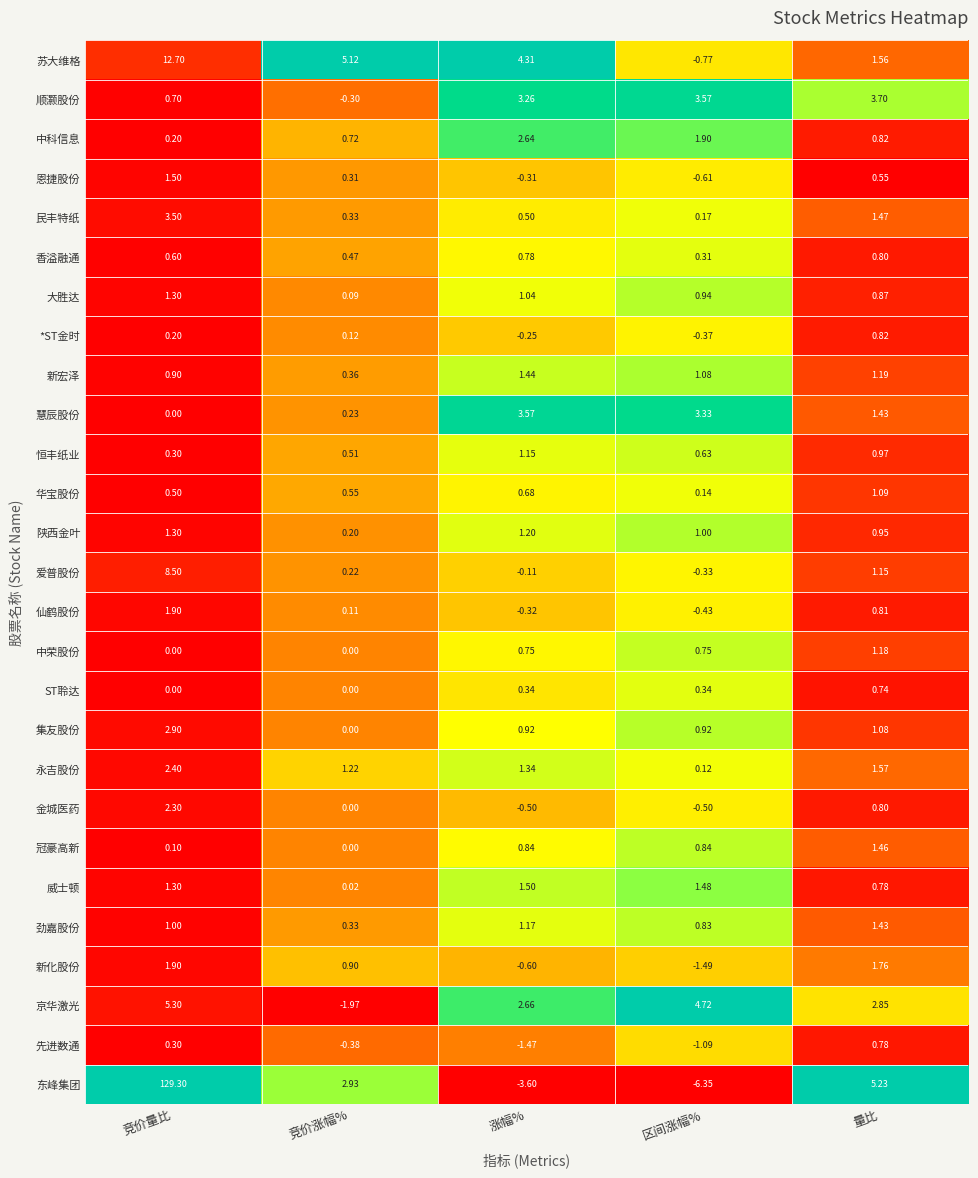

Which series has the largest total across all categories?

东峰集团